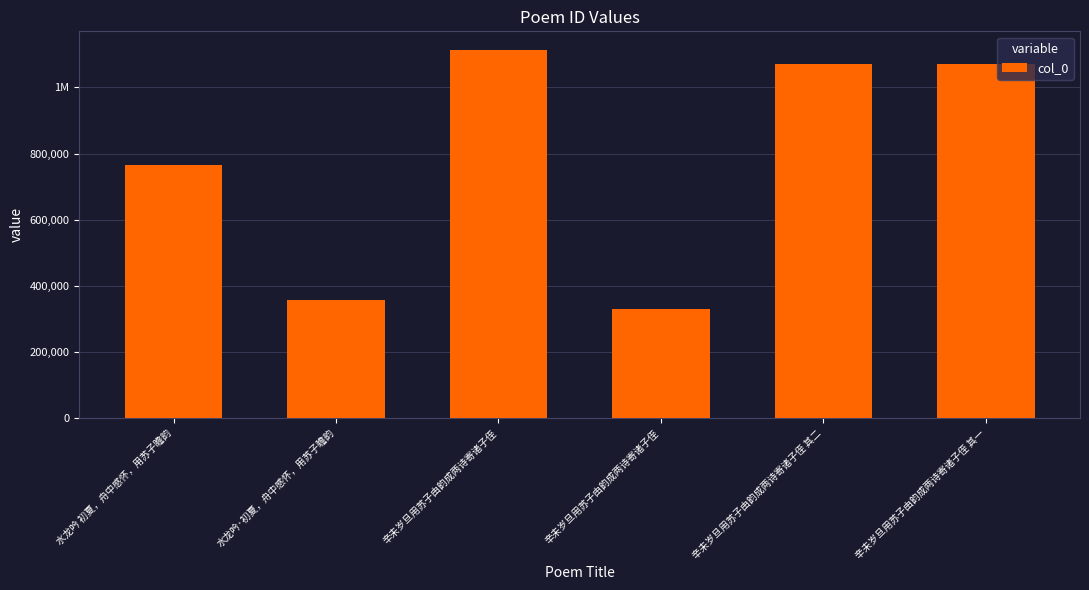

Which label corresponds to the smallest value in the chart?

辛未岁旦用苏子由韵成两诗寄诸子侄